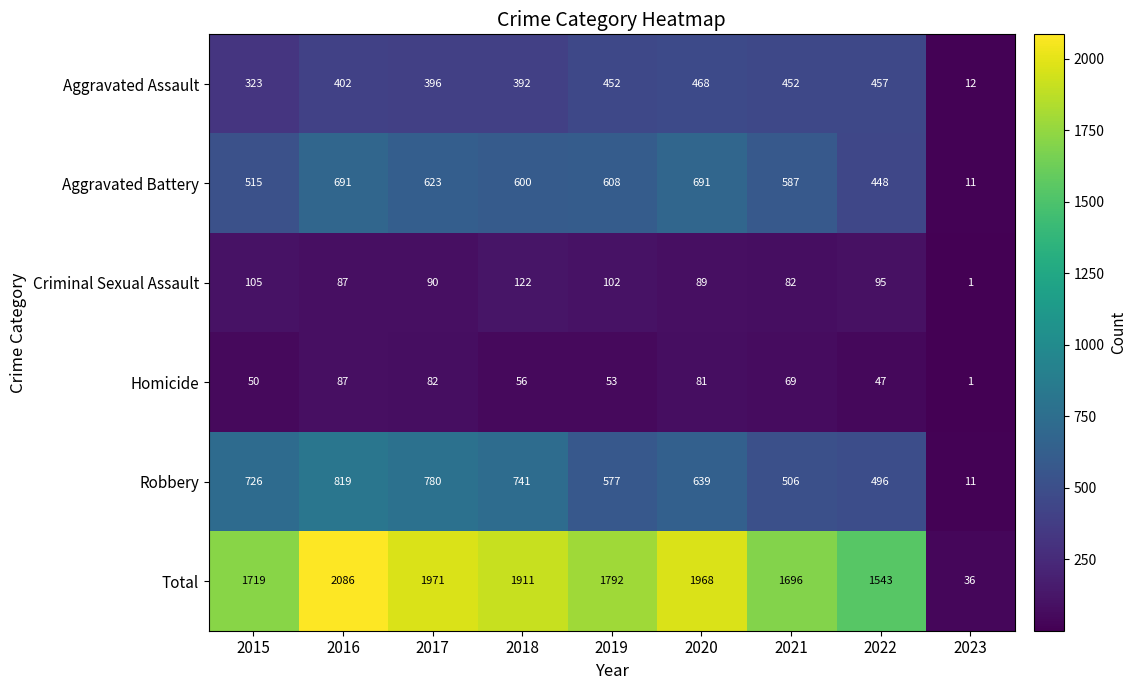

What is the smallest value displayed?

1